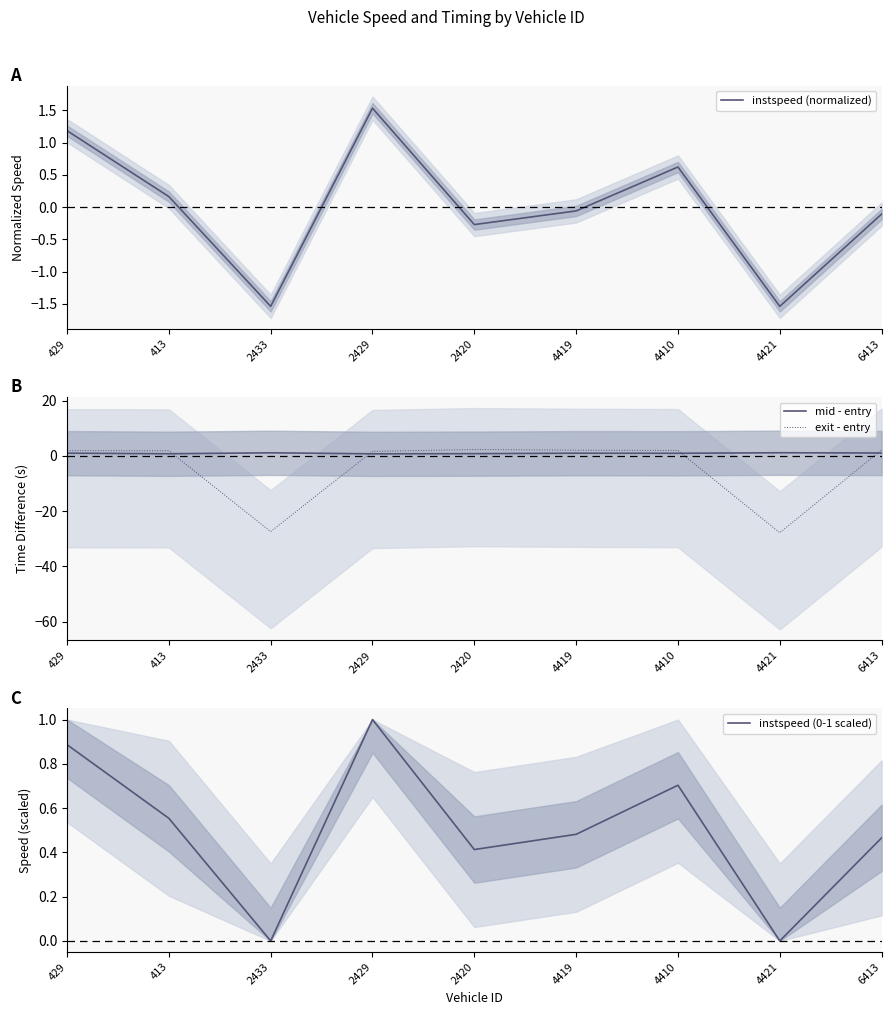

Reading right to left, extract all data points from this chart.

instspeed (normalized): 6413=-0.1	4421=-1.5	4410=0.6	4419=-0.1	2420=-0.3	2429=1.5	2433=-1.5	413=0.2	429=1.2
mid - entry: 6413=1.0	4421=1.1	4410=0.9	4419=1.0	2420=0.8	2429=0.7	2433=1.1	413=0.8	429=1.0
exit - entry: 6413=2.1	4421=-27.8	4410=1.9	4419=2.1	2420=2.3	2429=1.6	2433=-27.4	413=1.9	429=1.9
instspeed (0-1 scaled): 6413=0.5	4421=0.0	4410=0.7	4419=0.5	2420=0.4	2429=1.0	2433=0.0	413=0.6	429=0.9